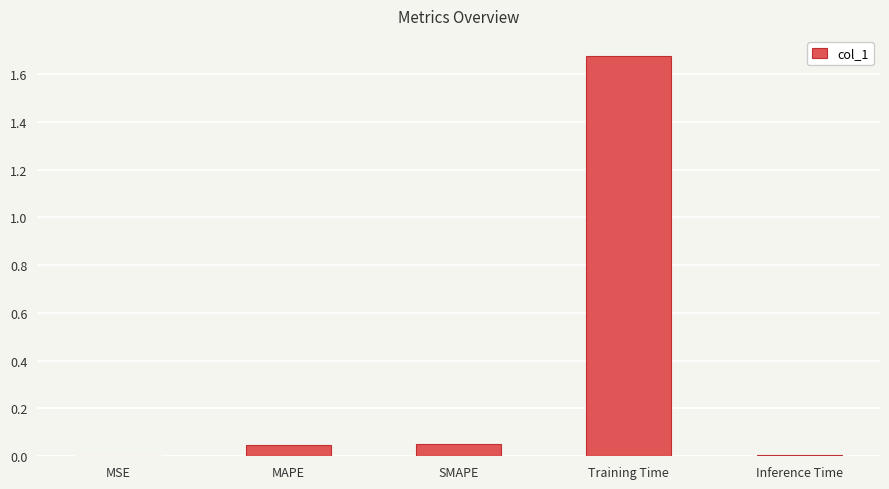

At which category does the chart reach its peak across all series?

Training Time